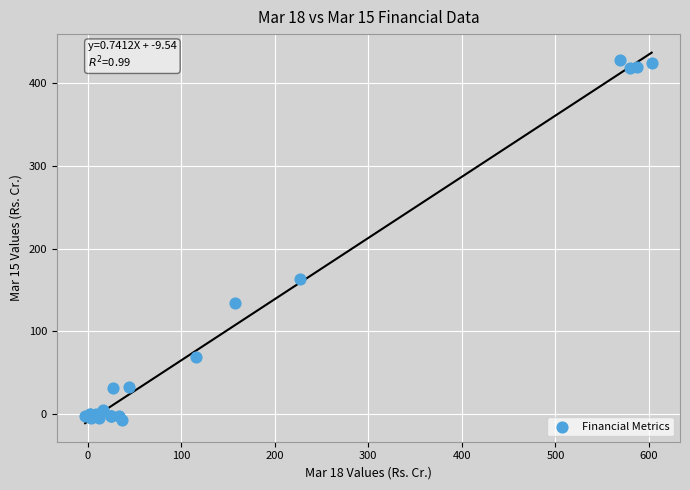

What Y value in the scatter plot is closest to 210?

163.4